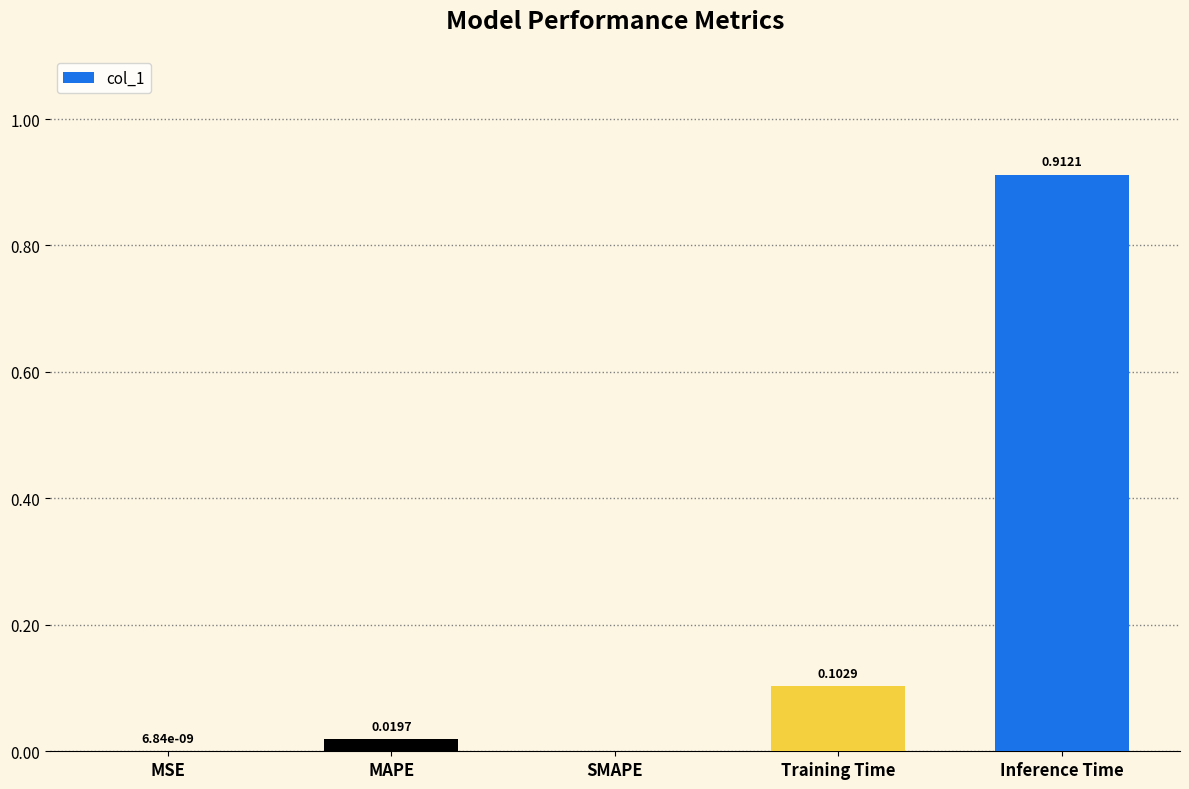

What is the sum of the values at Inference Time and Training Time?

1.0